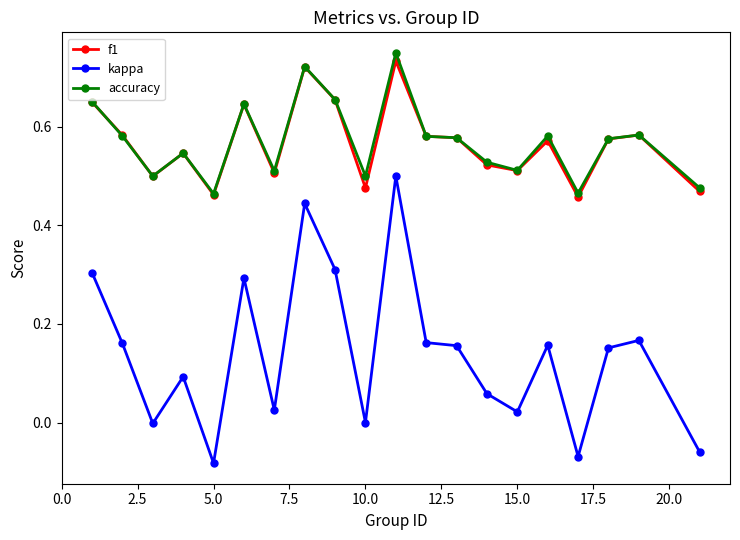

Which series has the widest spread of values?

kappa